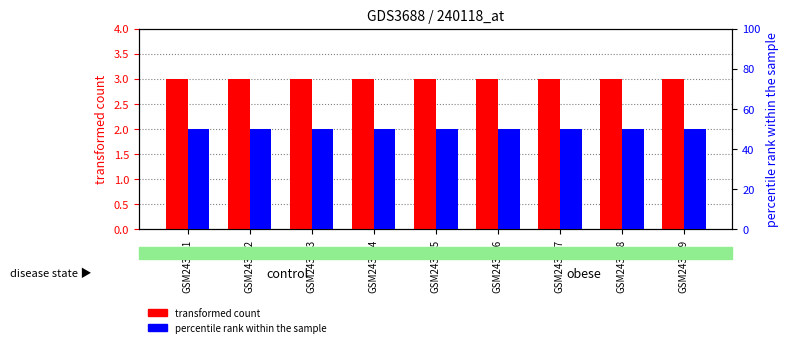

Reading left to right, list all the values displayed in this chart.

transformed count: GSM243211=3	GSM243212=3	GSM243213=3	GSM243214=3	GSM243215=3	GSM243216=3	GSM243217=3	GSM243218=3	GSM243219=3
percentile rank within the sample: GSM243211=50	GSM243212=50	GSM243213=50	GSM243214=50	GSM243215=50	GSM243216=50	GSM243217=50	GSM243218=50	GSM243219=50